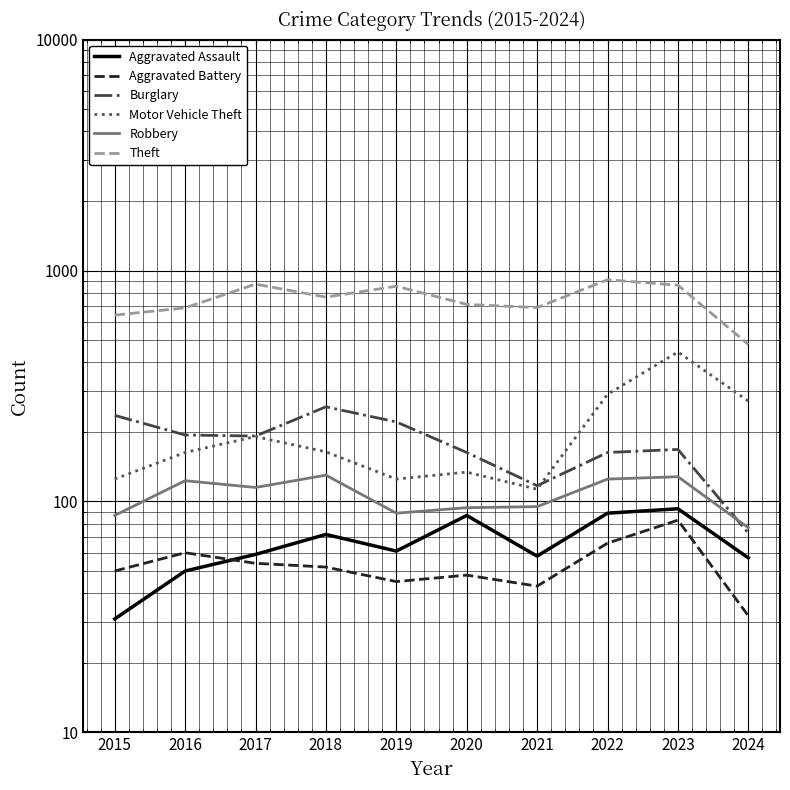

Between 2022 and 2024, which is larger?

2022